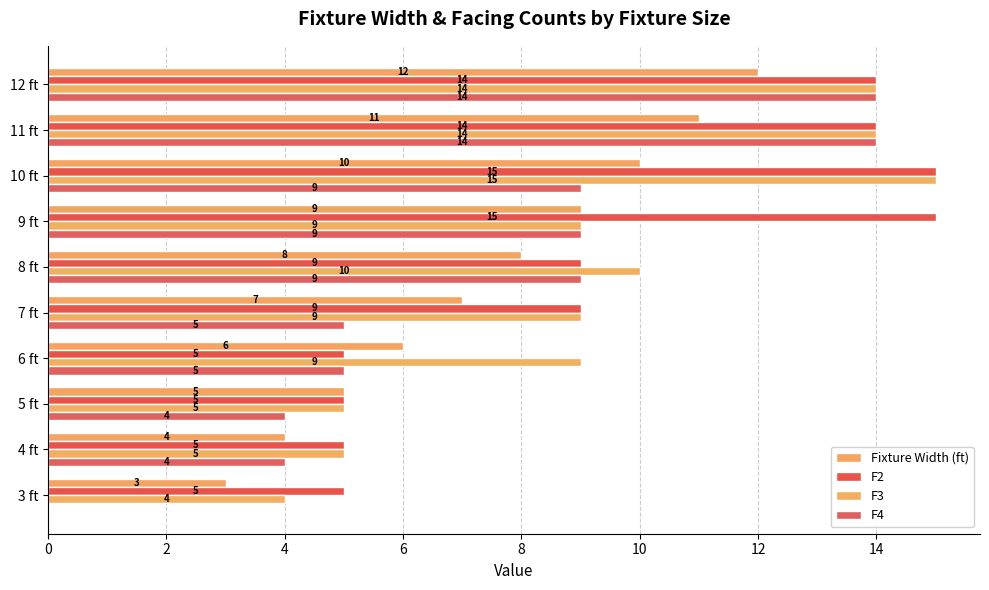

What is the sum of all Fixture Width (ft) values?

75